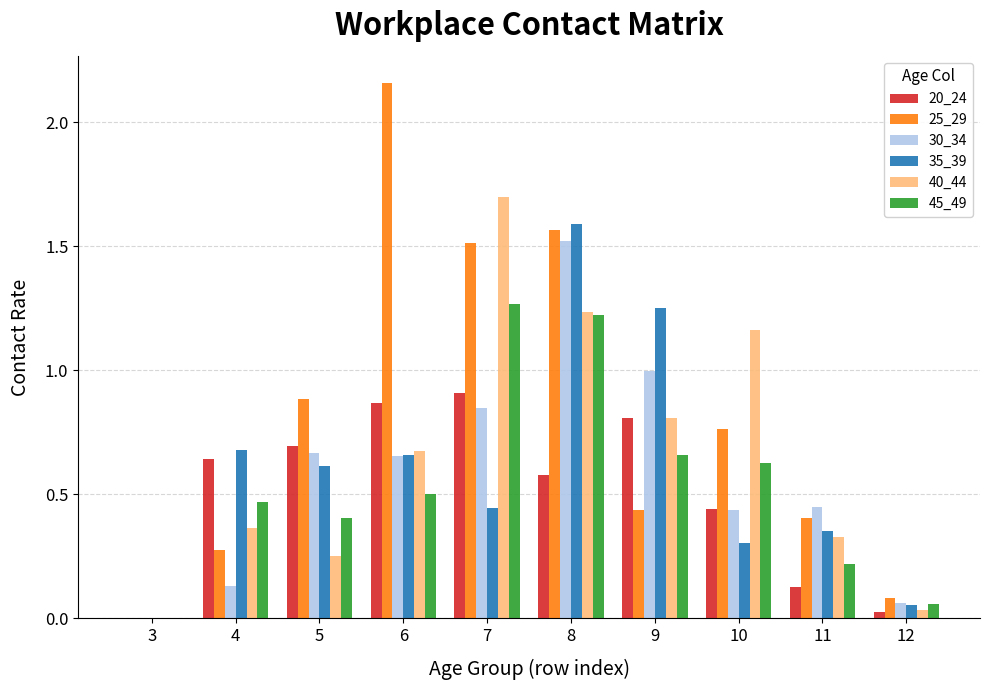

Which category has the highest value across all series?

6